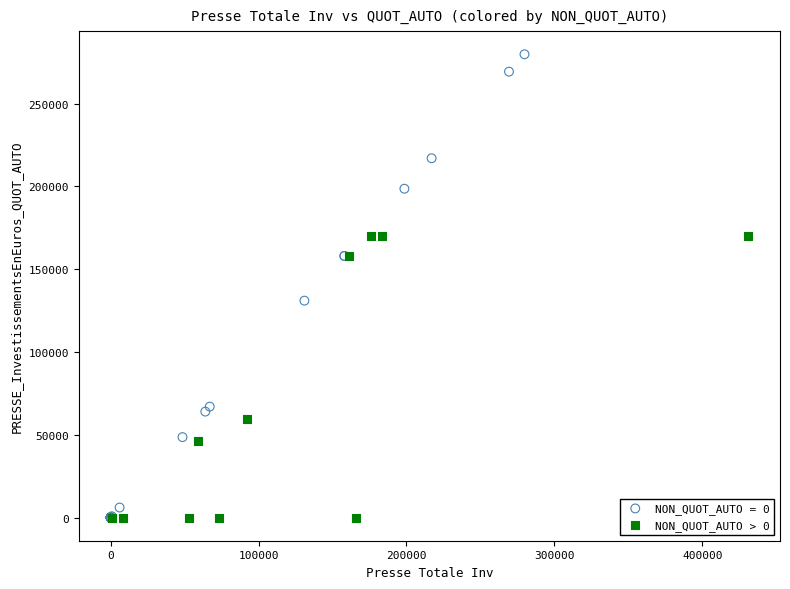

Which series reaches the maximum Y coordinate?

NON_QUOT_AUTO = 0